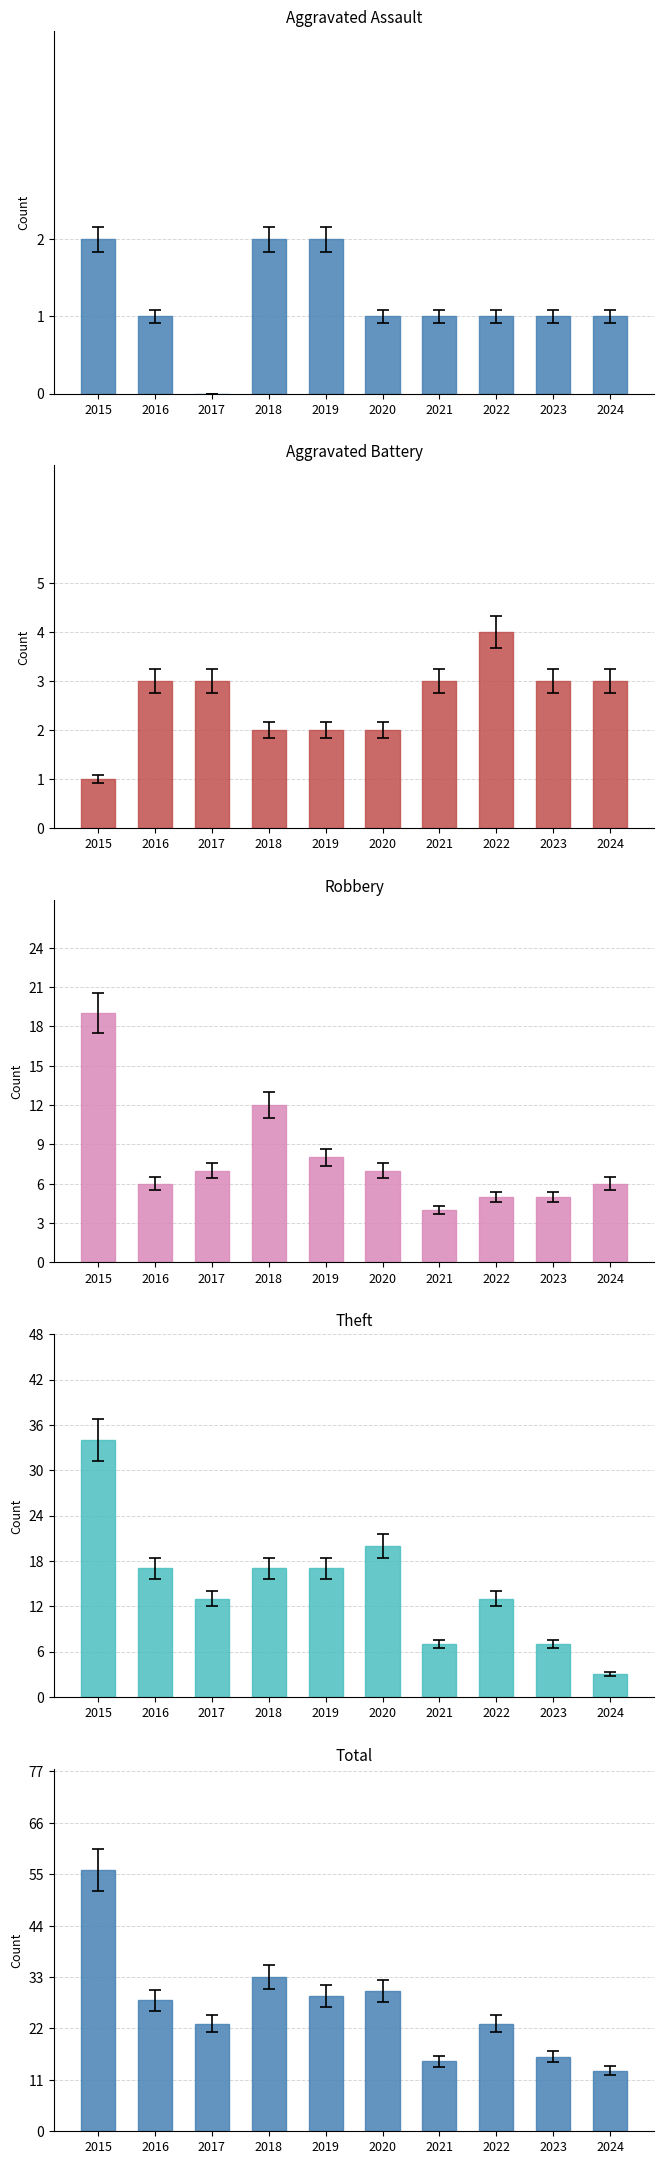

Is the value of Aggravated Assault at 2024 greater than the value of Theft at 2024?

No